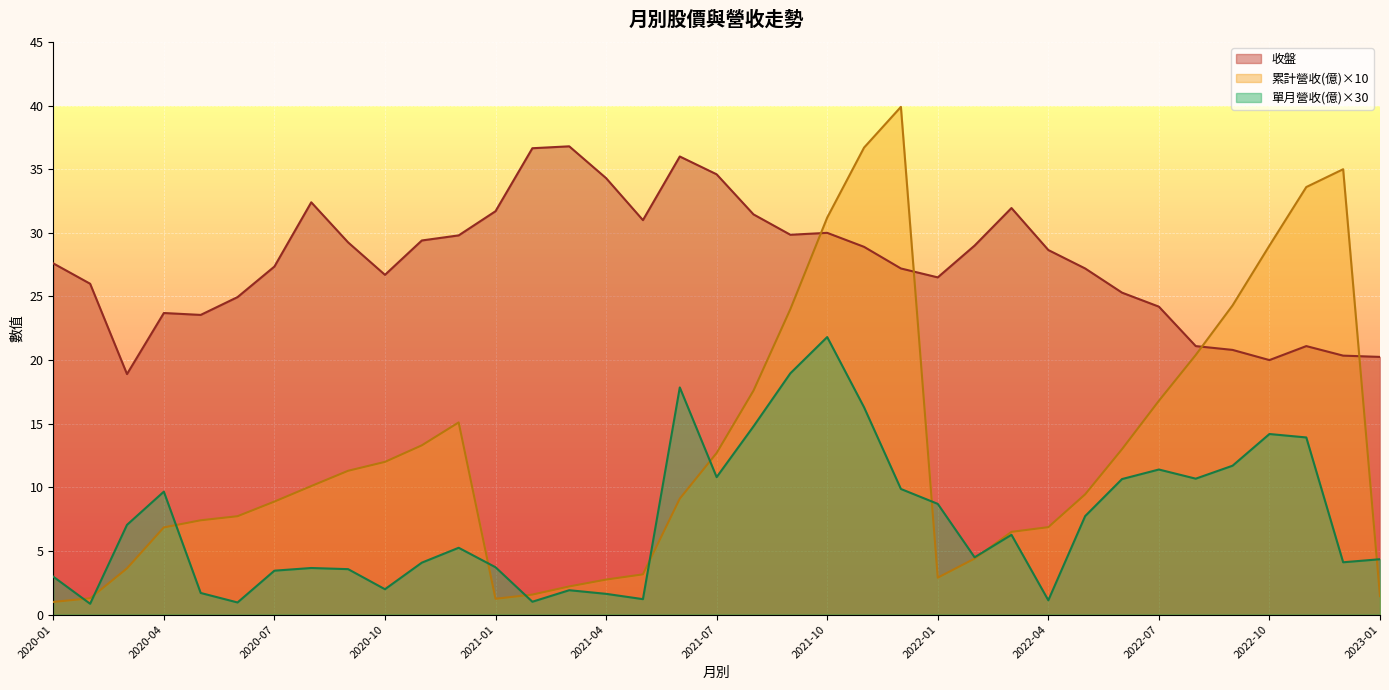

What is the greatest value displayed?

39.9